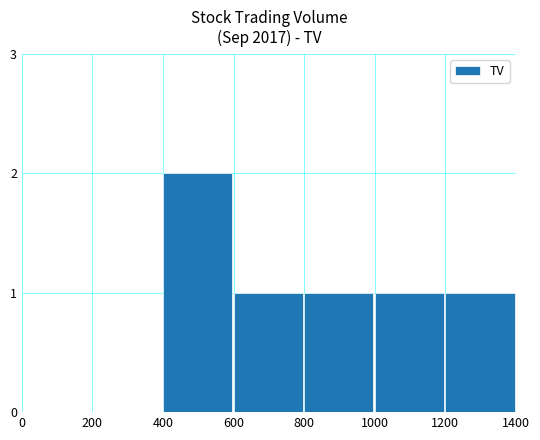

What is the sum of the values at 400 and 1200?

3